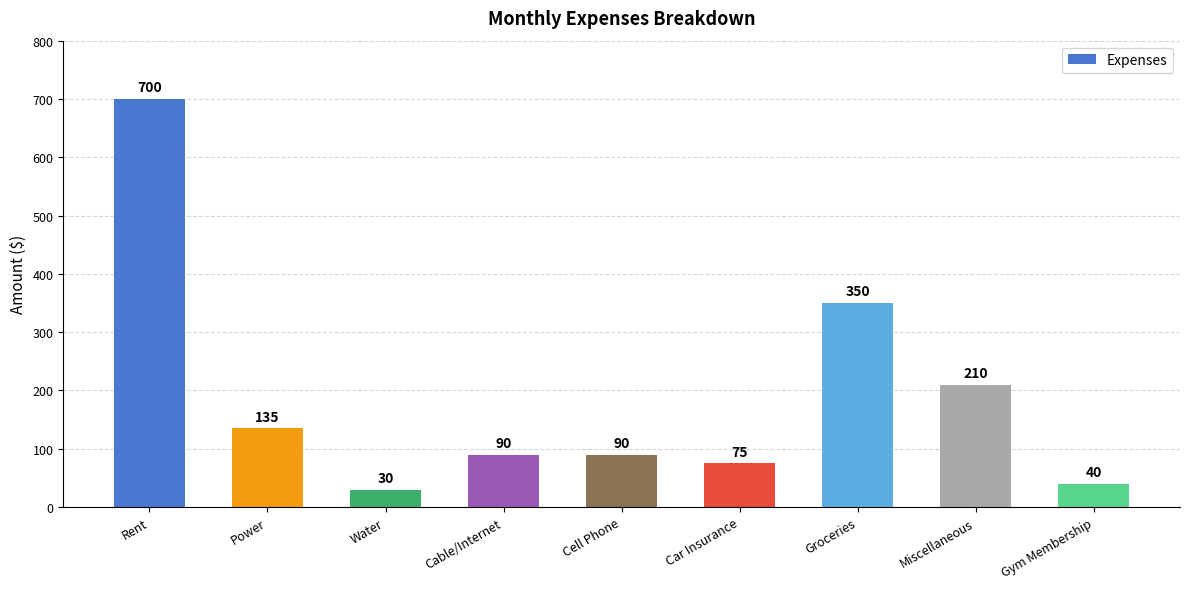

What is the maximum value shown in the chart?

700